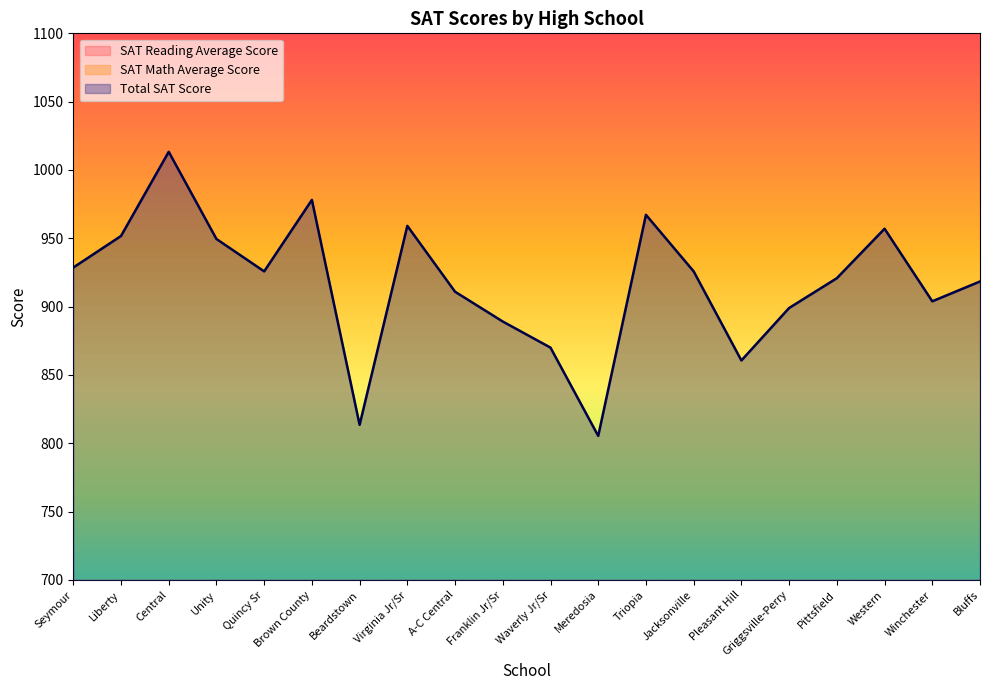

What is the label of the 5th point from the right?

Griggsville-Perry